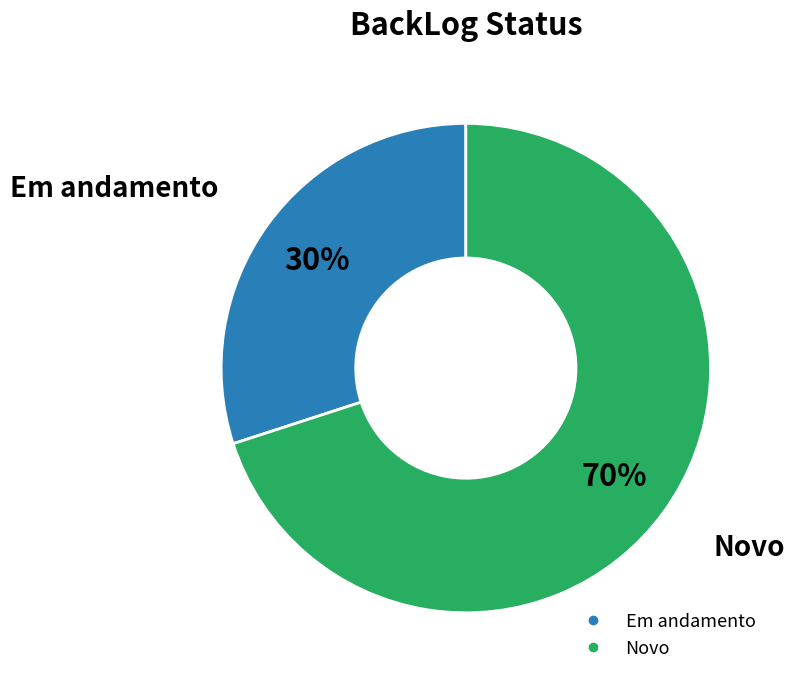

To the nearest percent, what portion does Novo represent?

70%